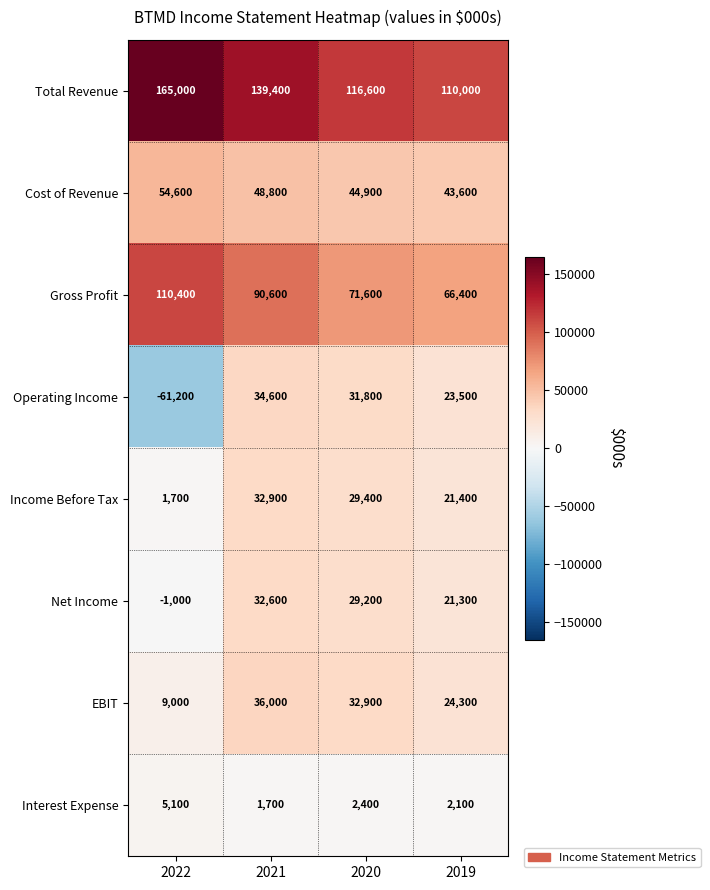

At which category is the sum across all series the highest?

2021